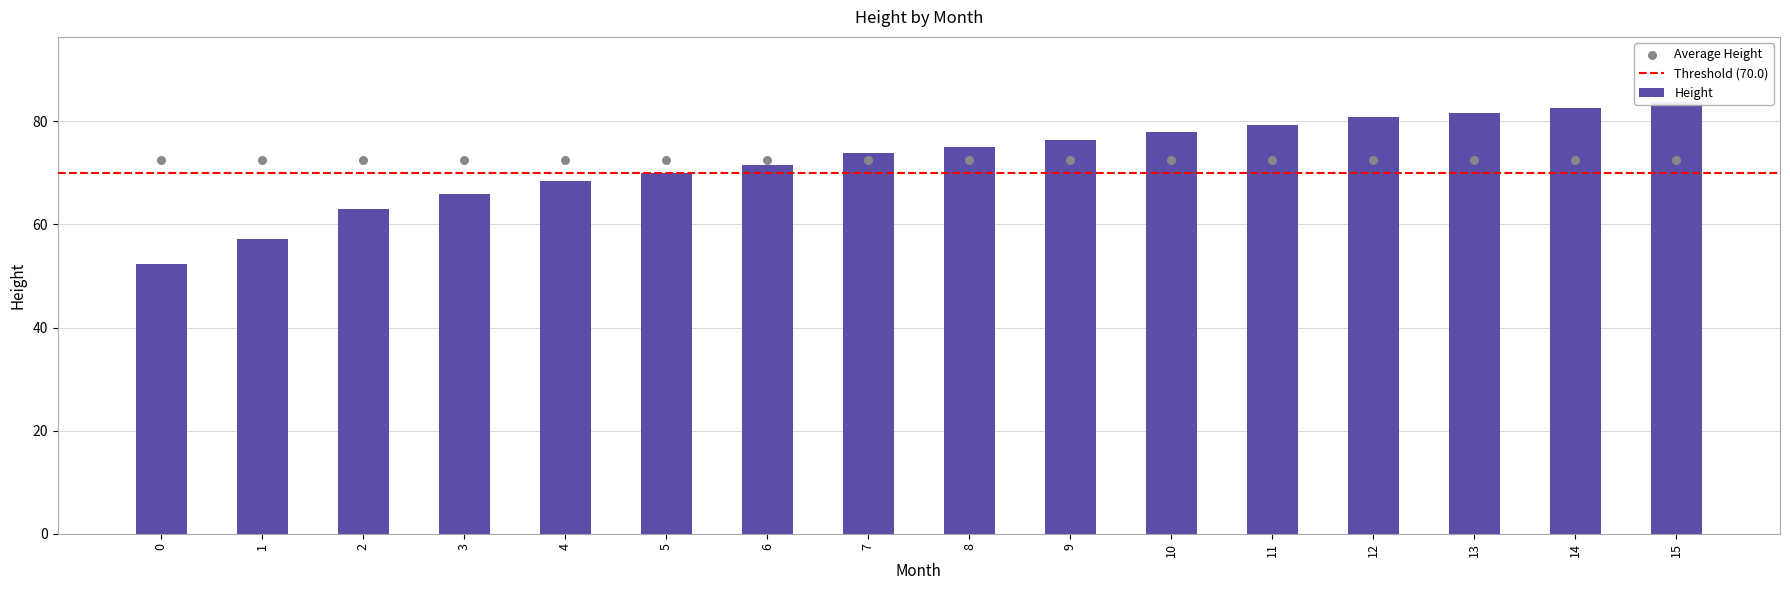

Which has a higher value, 3 or 6?

6